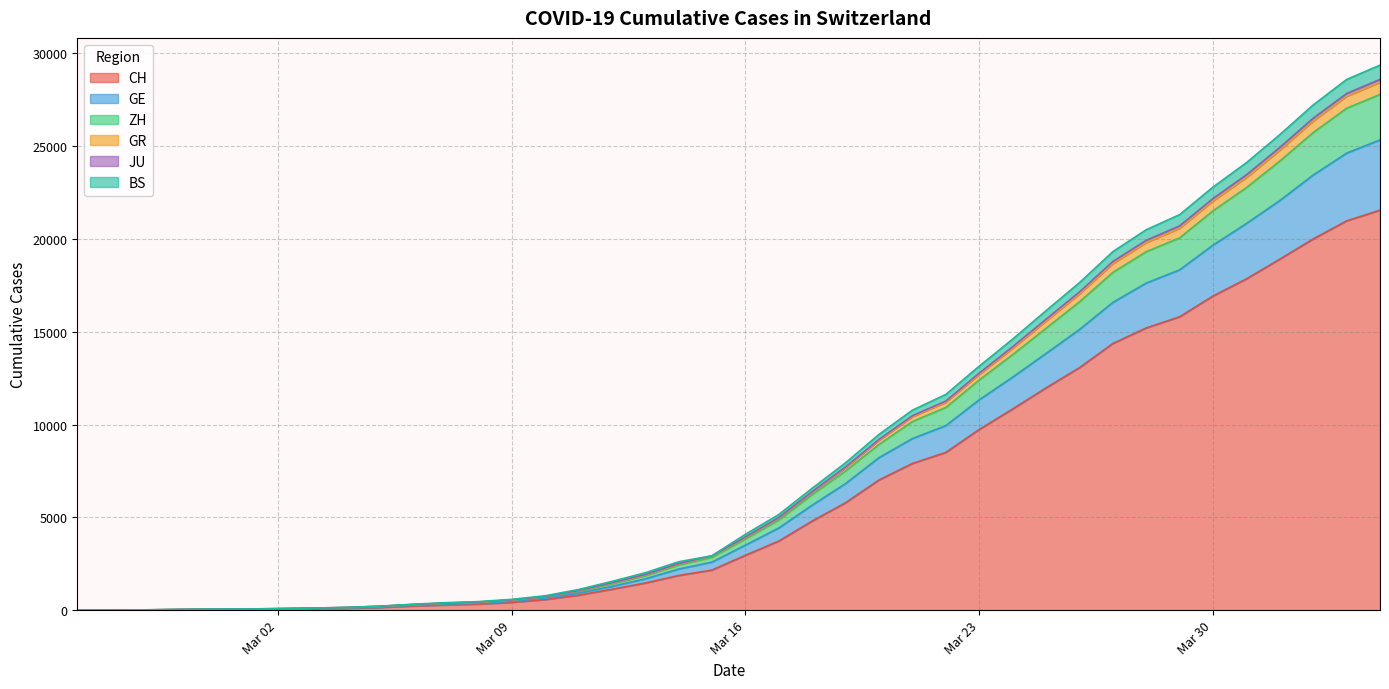

What is the highest value of the CH series?

21554